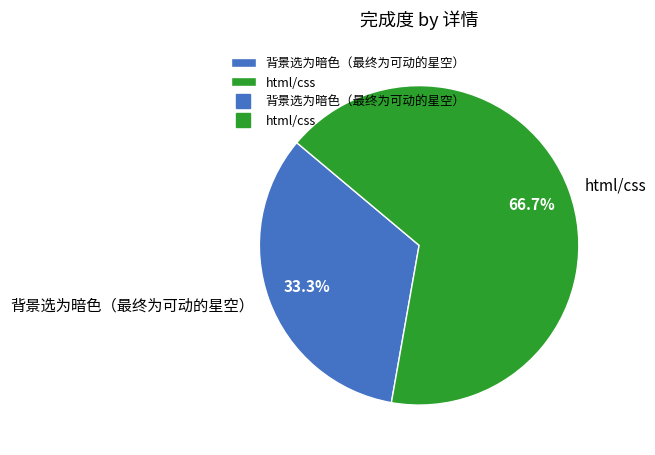

What is the total percentage of 背景选为暗色（最终为可动的星空） and html/css?

100.0%